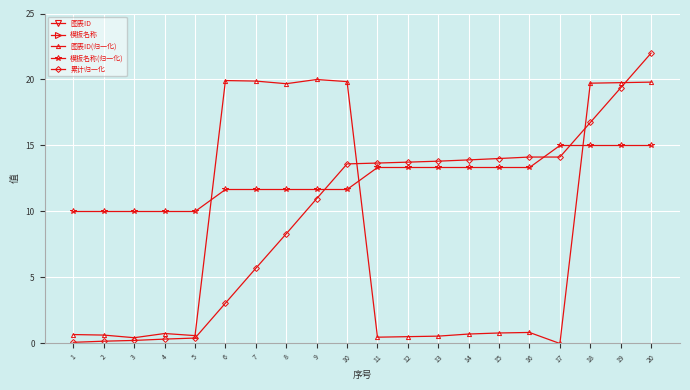

Is the value of 模板名称 at 9 greater than the value of 累计归一化 at 2?

Yes